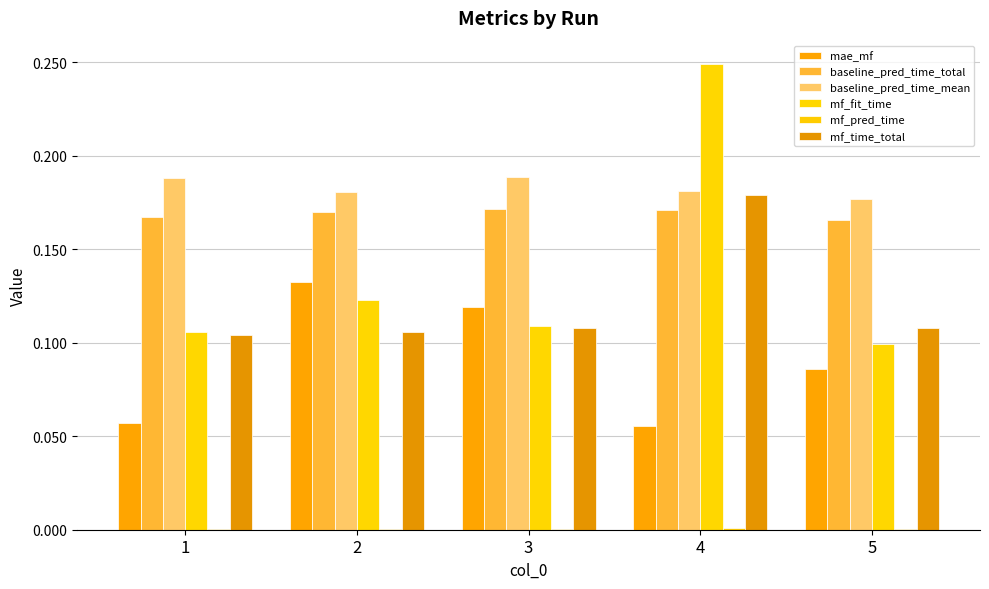

At which category does the chart reach its minimum across all series?

5